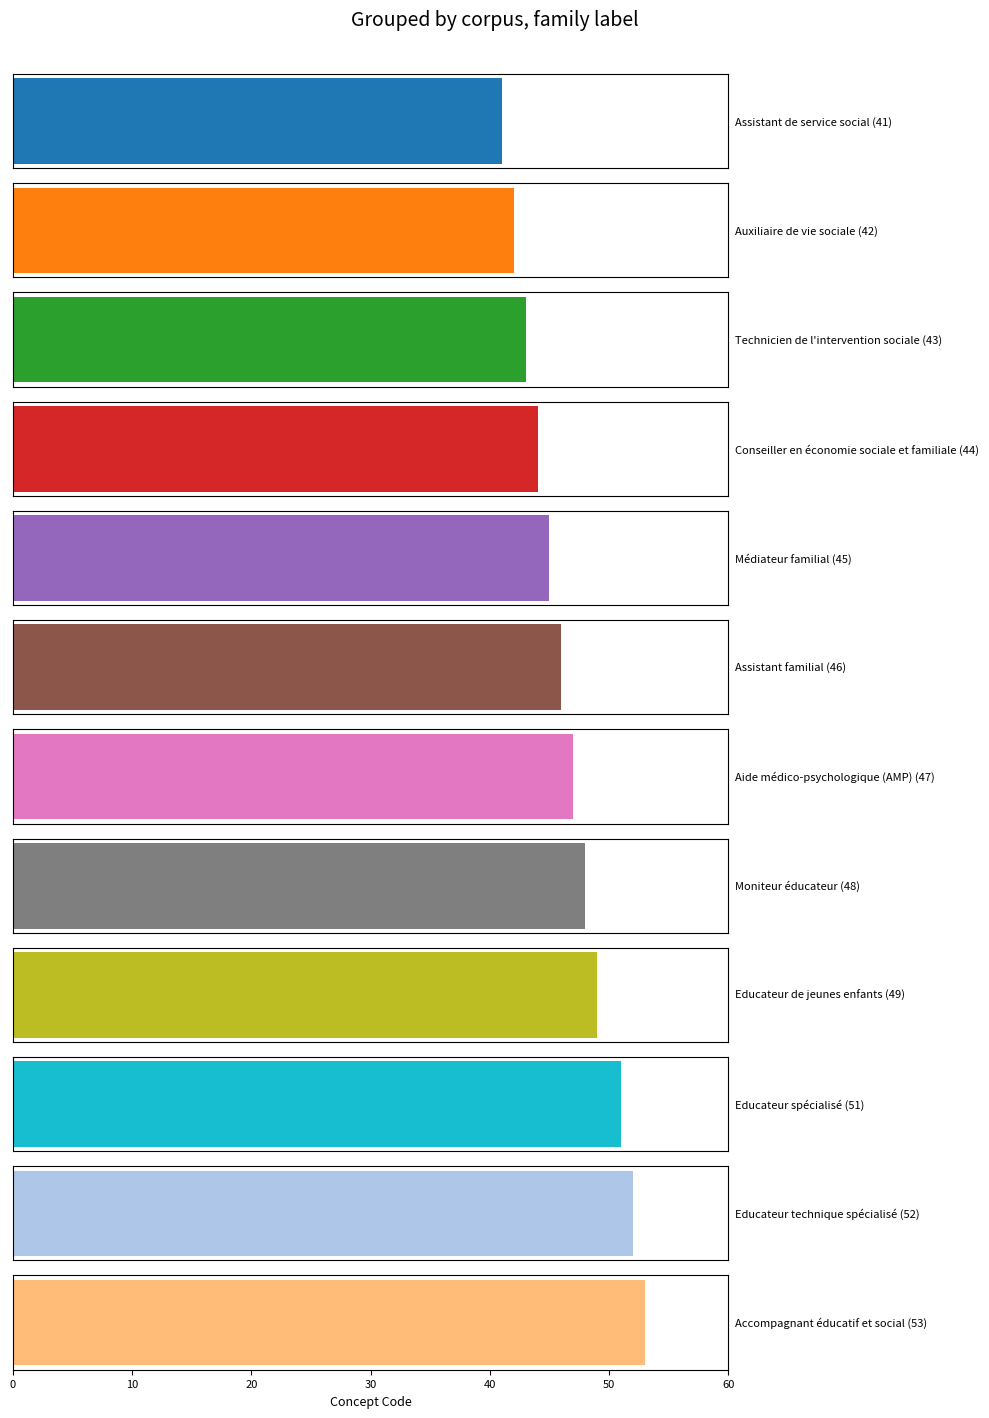

Reading left to right, extract all data points from this chart.

41	42	43	44	45	46	47	48	49	51	52	53